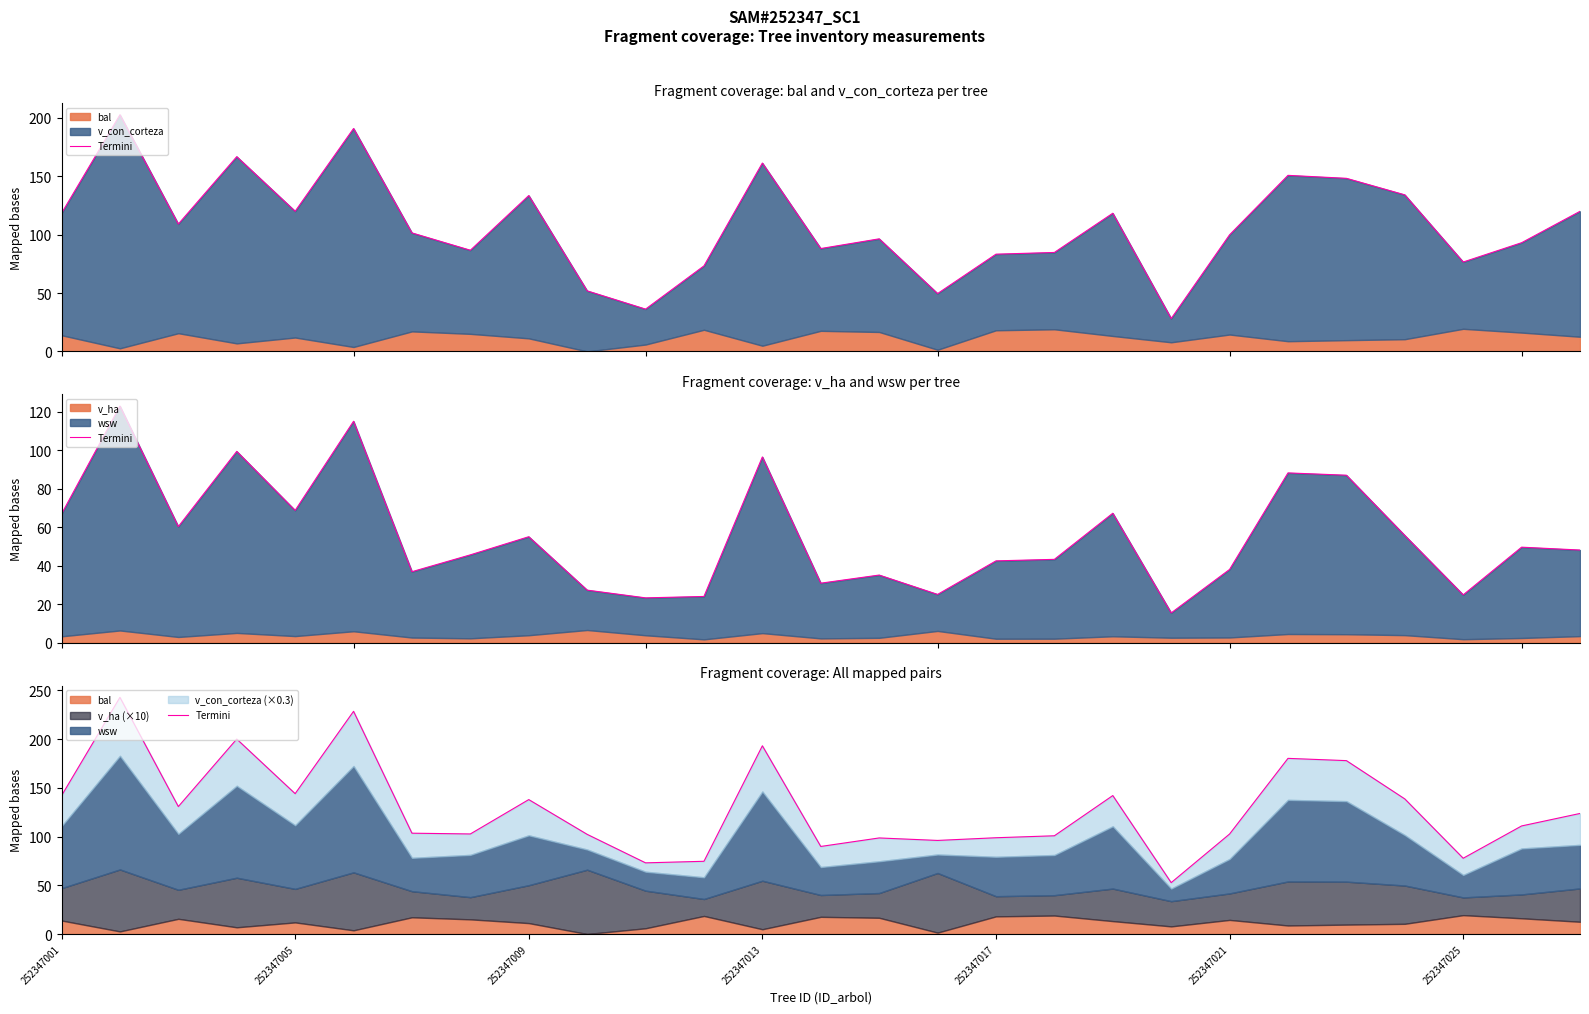

The value at 19 is 73.9. True or false?

False